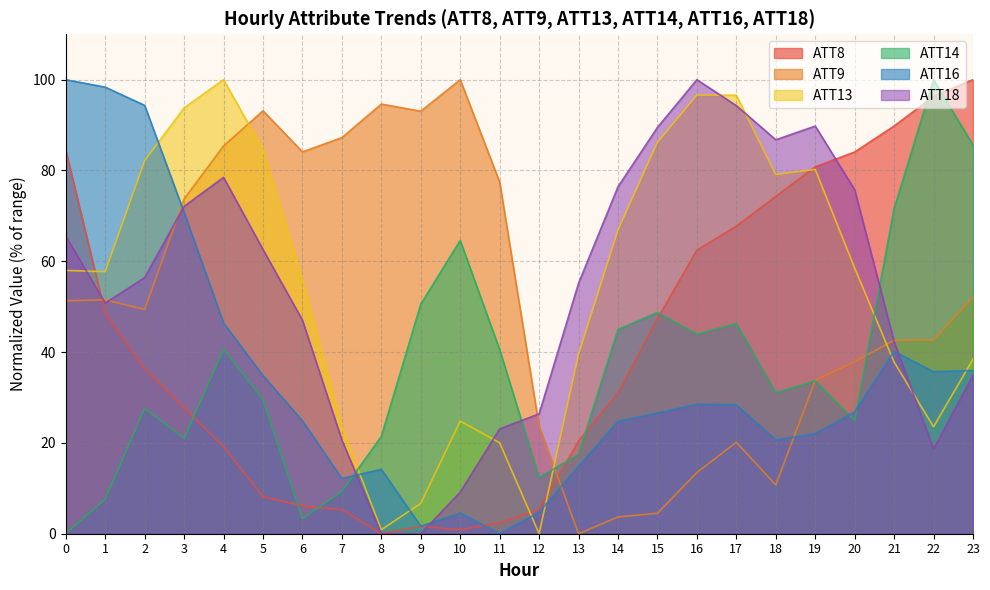

Does the chart display data point markers on the line(s)?

No